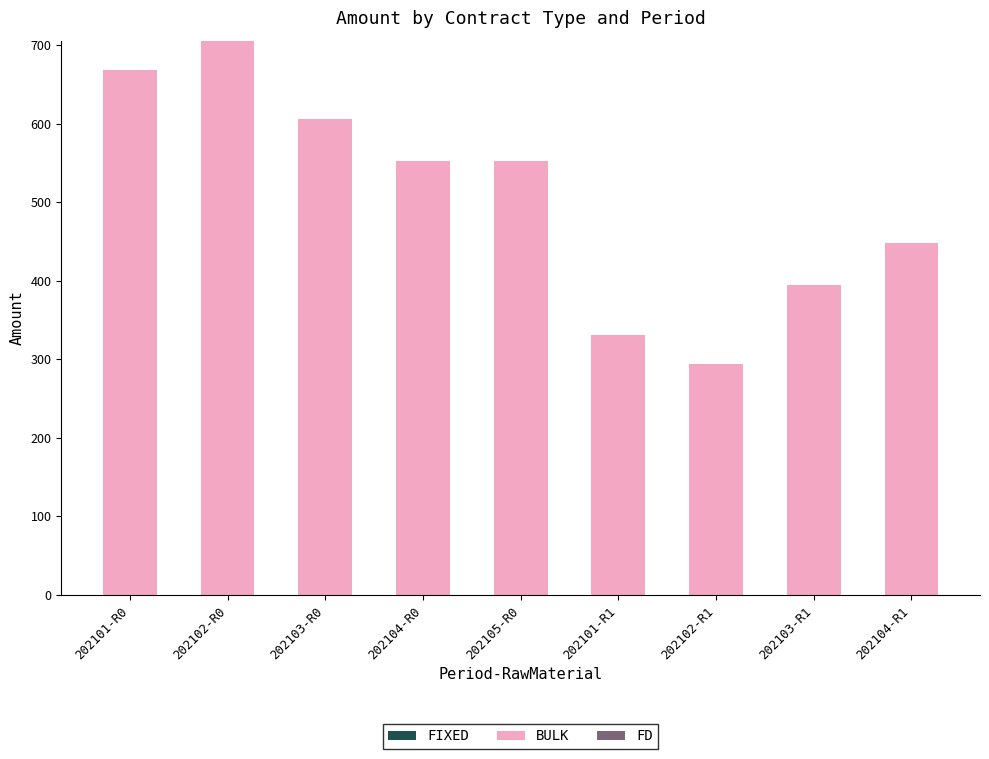

The value at 202105-R0 is 973.1. True or false?

False